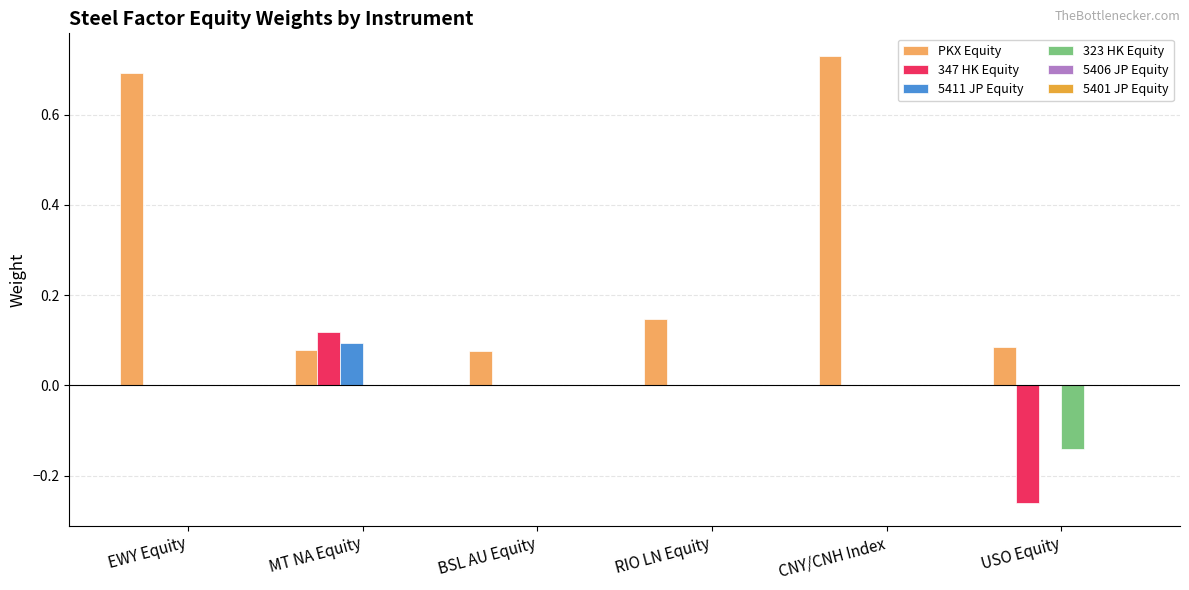

How many 5411 JP Equity values are between 0 and 1?

6